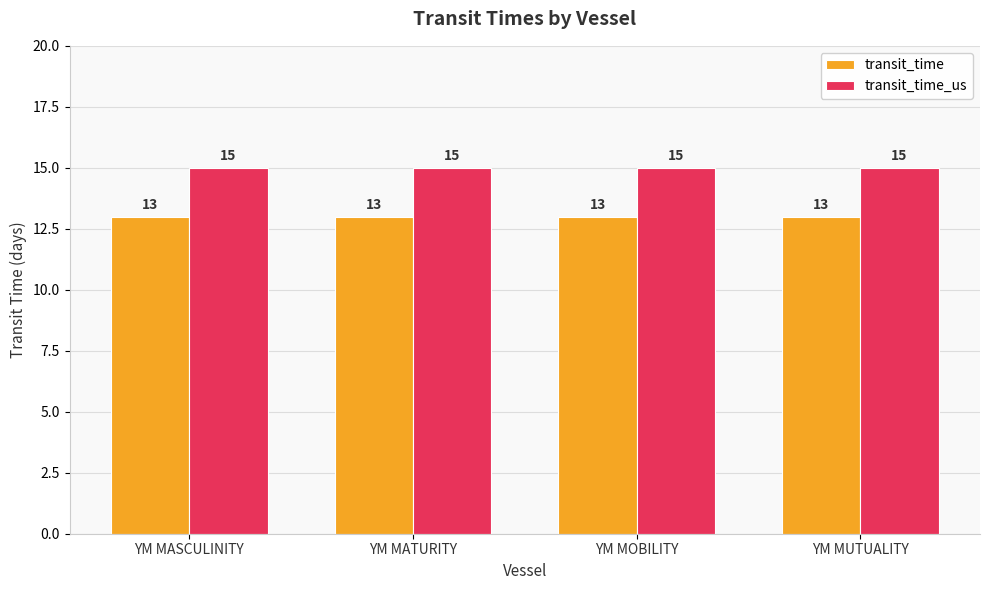

What is the greatest value displayed?

15